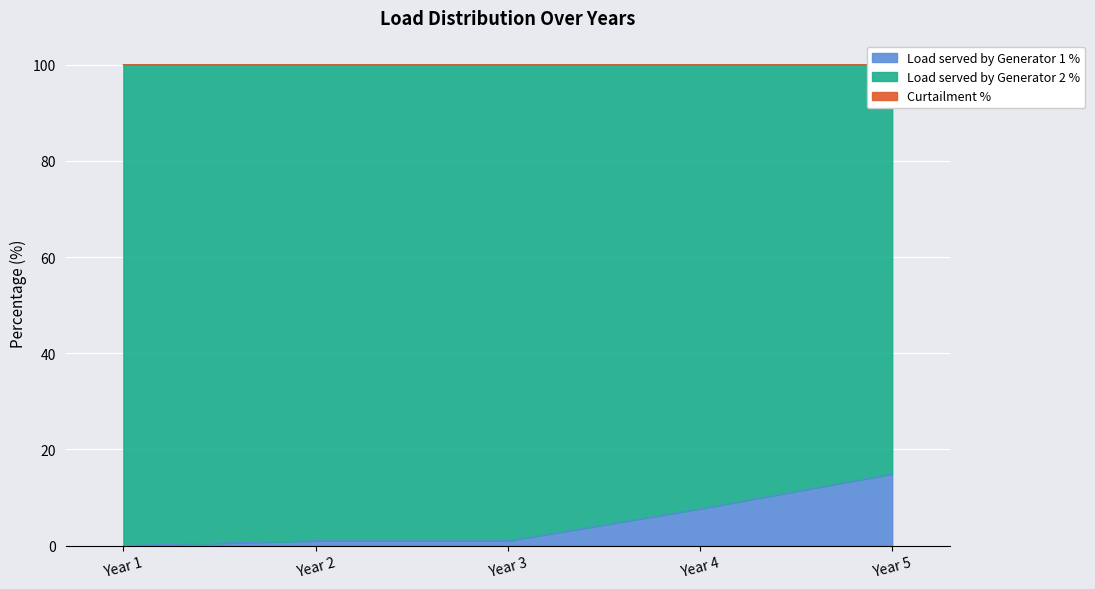

In Curtailment %, how many points are higher than both neighbors (excluding endpoints)?

1